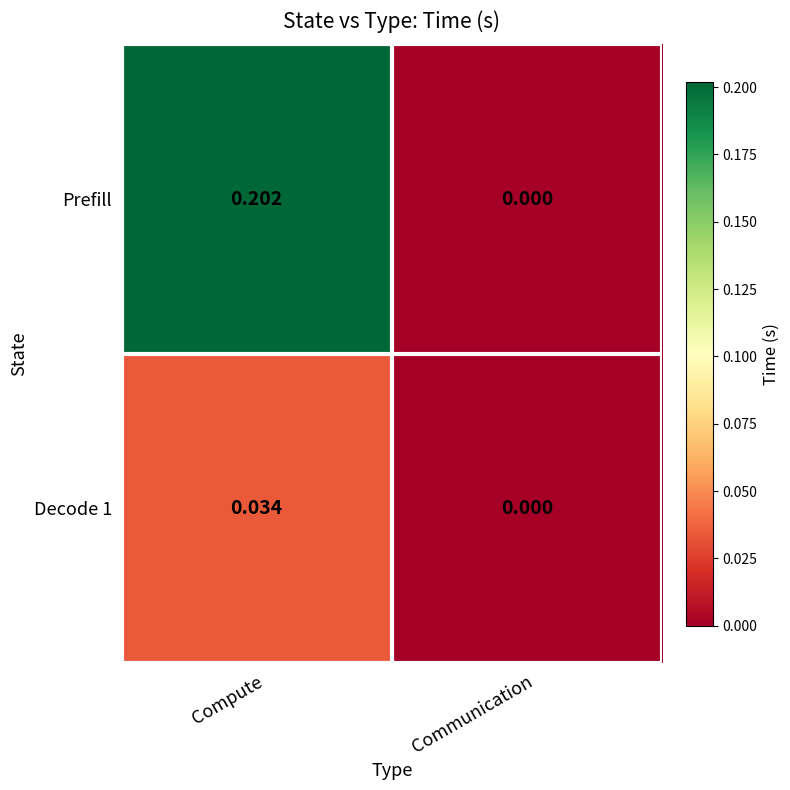

At Compute, list the series in order from largest to smallest.

Prefill, Decode 1